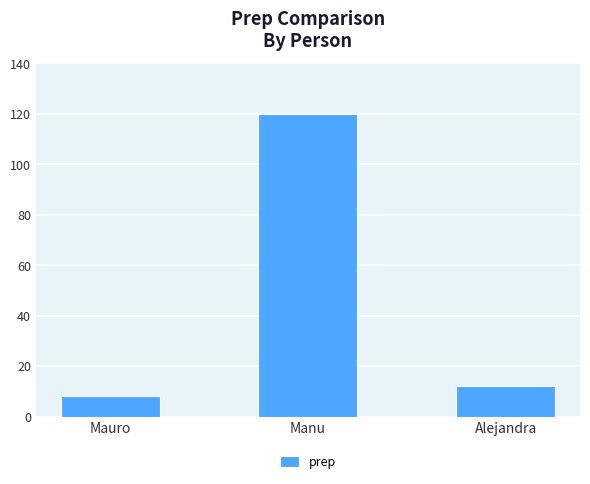

What is the change in value from Mauro to Manu?

+112